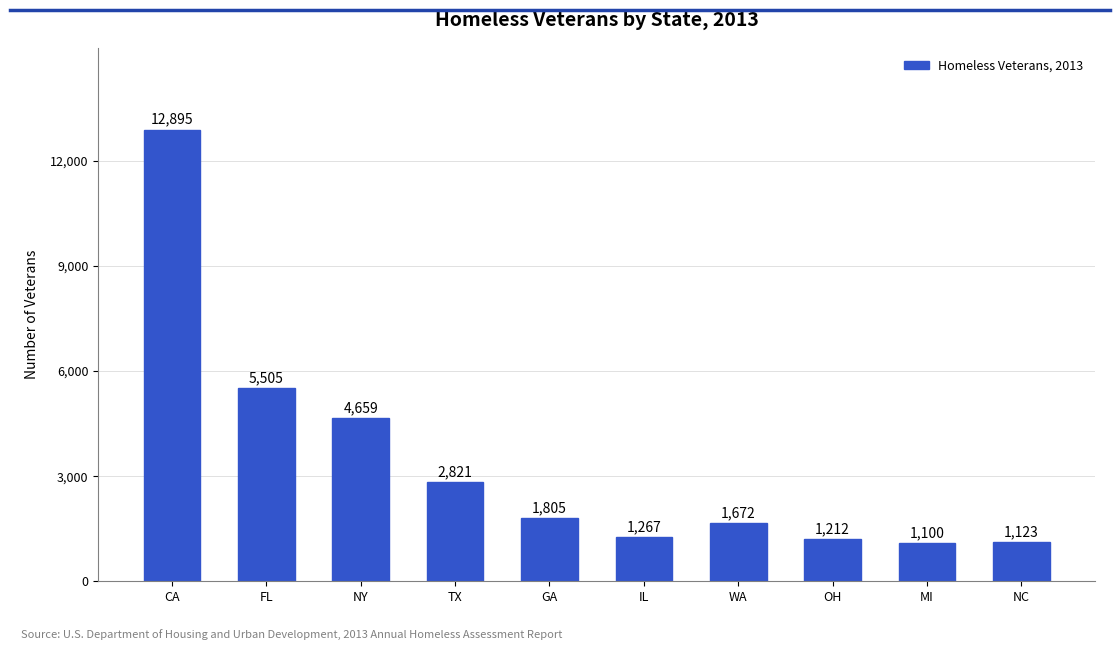

Where is the data nearest to the value 6997?

FL